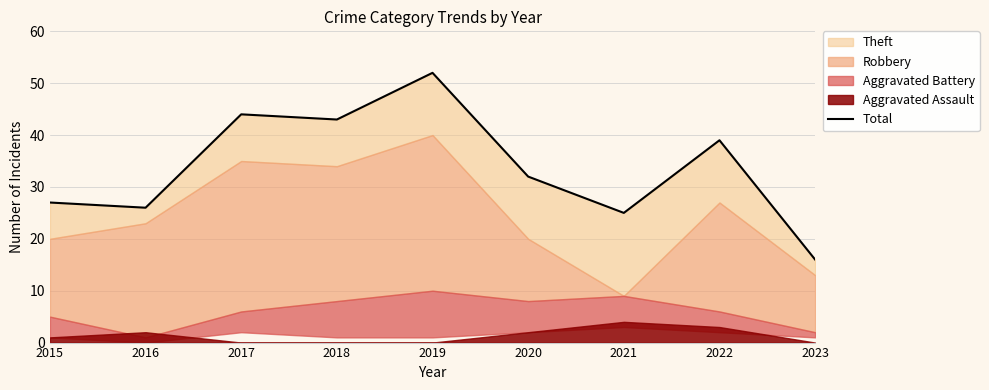

Reading left to right, transcribe all the data shown in this chart.

27	26	44	43	52	32	25	39	16